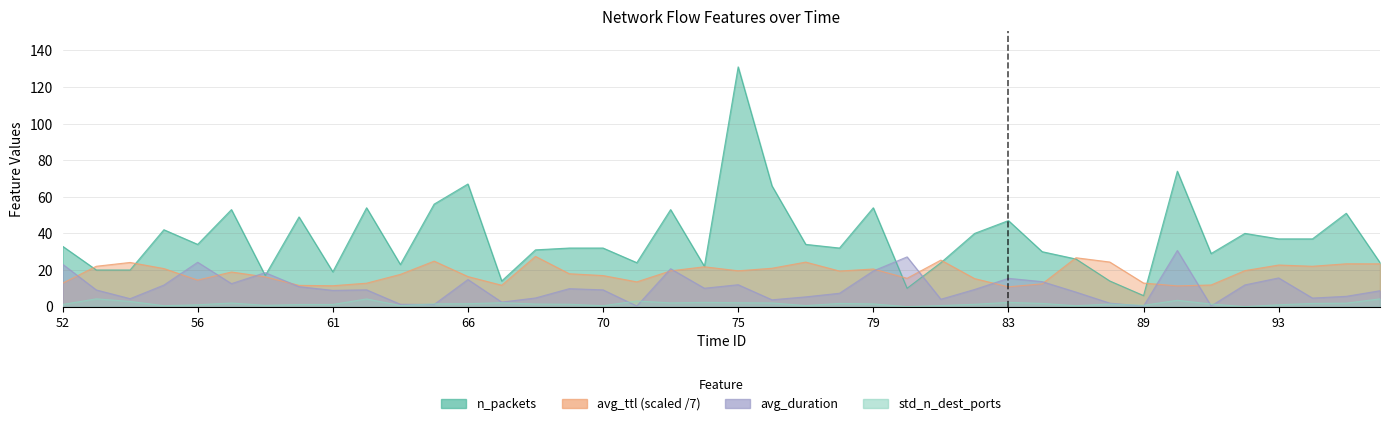

Reading right to left, extract all data points from this chart.

n_packets: 24.0	51.0	37.0	37.0	40.0	29.0	74.0	6.0	14.0	26.0	30.0	47.0	40.0	24.0	10.0	54.0	32.0	34.0	66.0	131.0	22.0	53.0	24.0	32.0	32.0	31.0	14.0	67.0	56.0	23.0	54.0	19.0	49.0	17.0	53.0	34.0	42.0	20.0	20.0	33.0
avg_ttl: 23.4	23.4	22.0	22.7	19.7	11.8	11.3	12.9	24.4	26.7	12.4	10.8	15.3	25.4	15.5	20.5	19.4	24.3	20.9	19.6	21.8	19.5	13.5	17.0	18.0	27.4	11.7	16.4	24.8	17.6	12.8	11.4	11.6	16.3	18.9	14.5	20.8	24.1	22.0	12.8
avg_duration: 8.7	5.6	4.7	15.7	11.8	0.4	30.6	0.2	1.9	7.9	13.6	15.4	9.4	4.0	27.2	19.5	7.3	5.3	3.7	11.9	10.0	20.7	0.3	9.1	9.8	4.7	2.5	14.8	1.2	1.3	9.2	8.9	10.9	18.5	12.6	24.2	11.8	4.3	9.1	23.2
std_n_dest_ports: 4.2	1.9	1.7	1.0	0.0	1.4	3.4	0.7	1.4	0.5	1.7	2.3	1.3	0.6	0.0	1.5	1.7	0.6	2.0	2.1	2.3	2.0	3.1	0.5	1.3	1.4	2.1	1.6	1.5	0.6	4.2	1.1	1.1	0.7	1.9	1.0	0.5	2.8	4.2	1.1